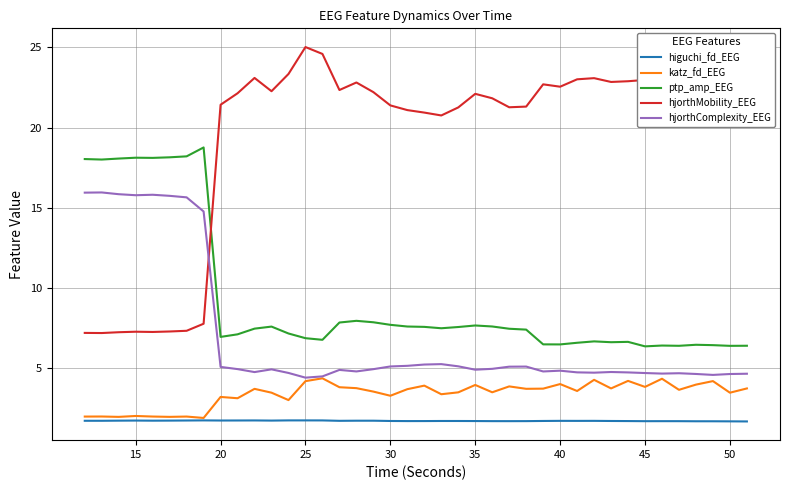

What is the maximum value for hjorthMobility_EEG?

25.0